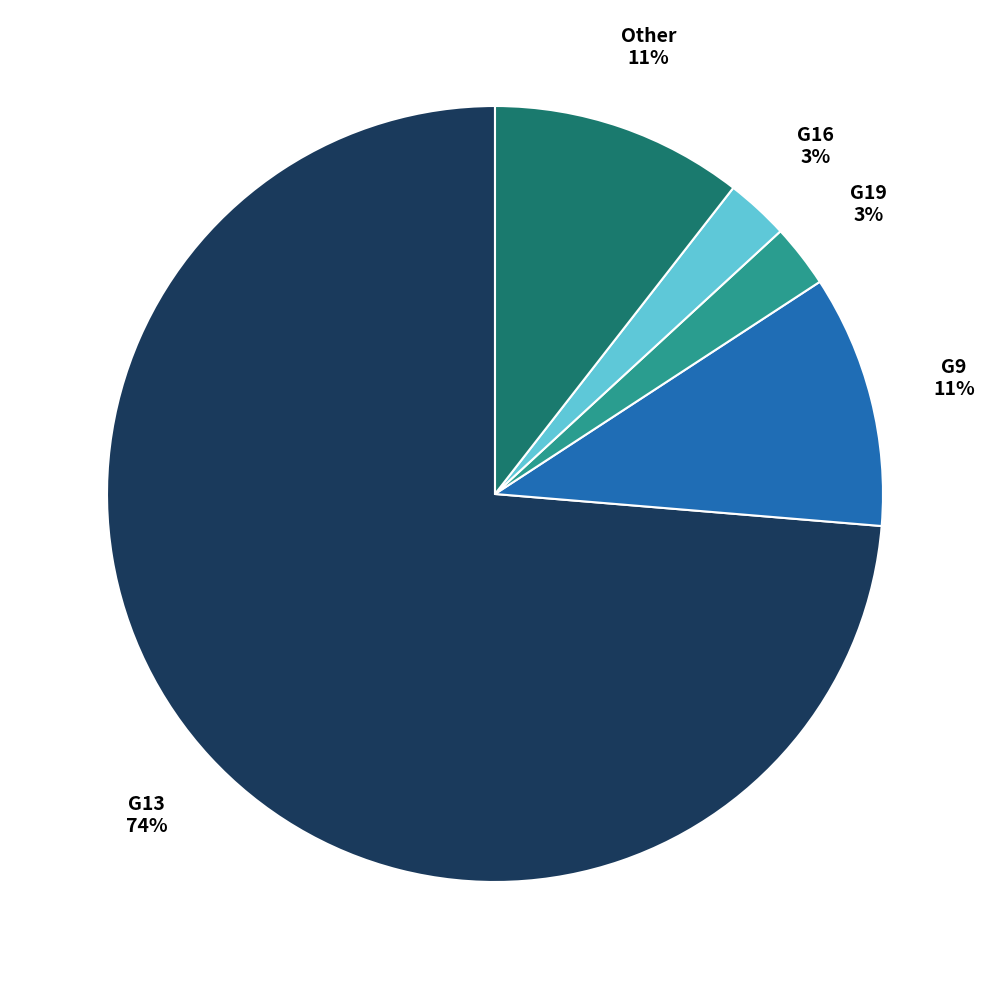

Is there any slice that represents more than half of the pie?

Yes